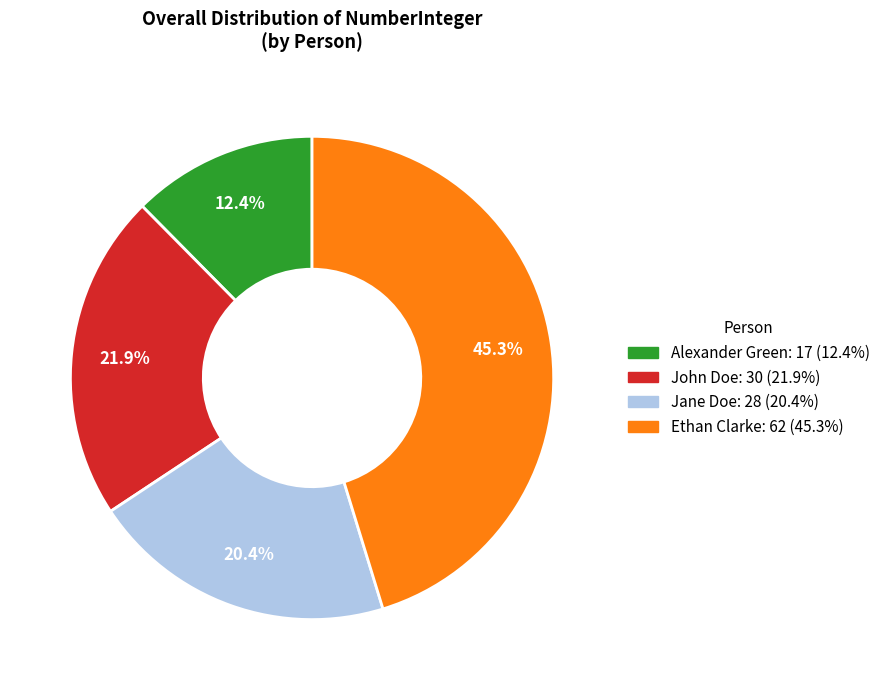

Does Jane Doe account for over 50% of the chart?

No